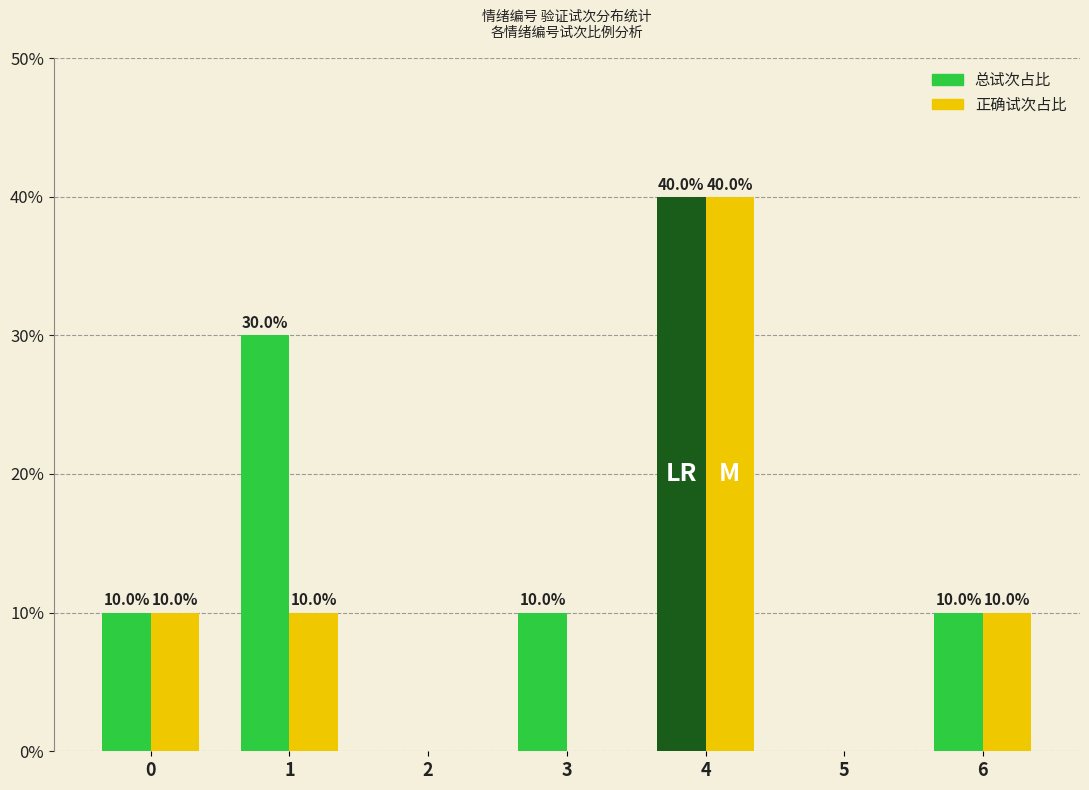

Is it true that 正确试次占比 equals 10 at 1?

True